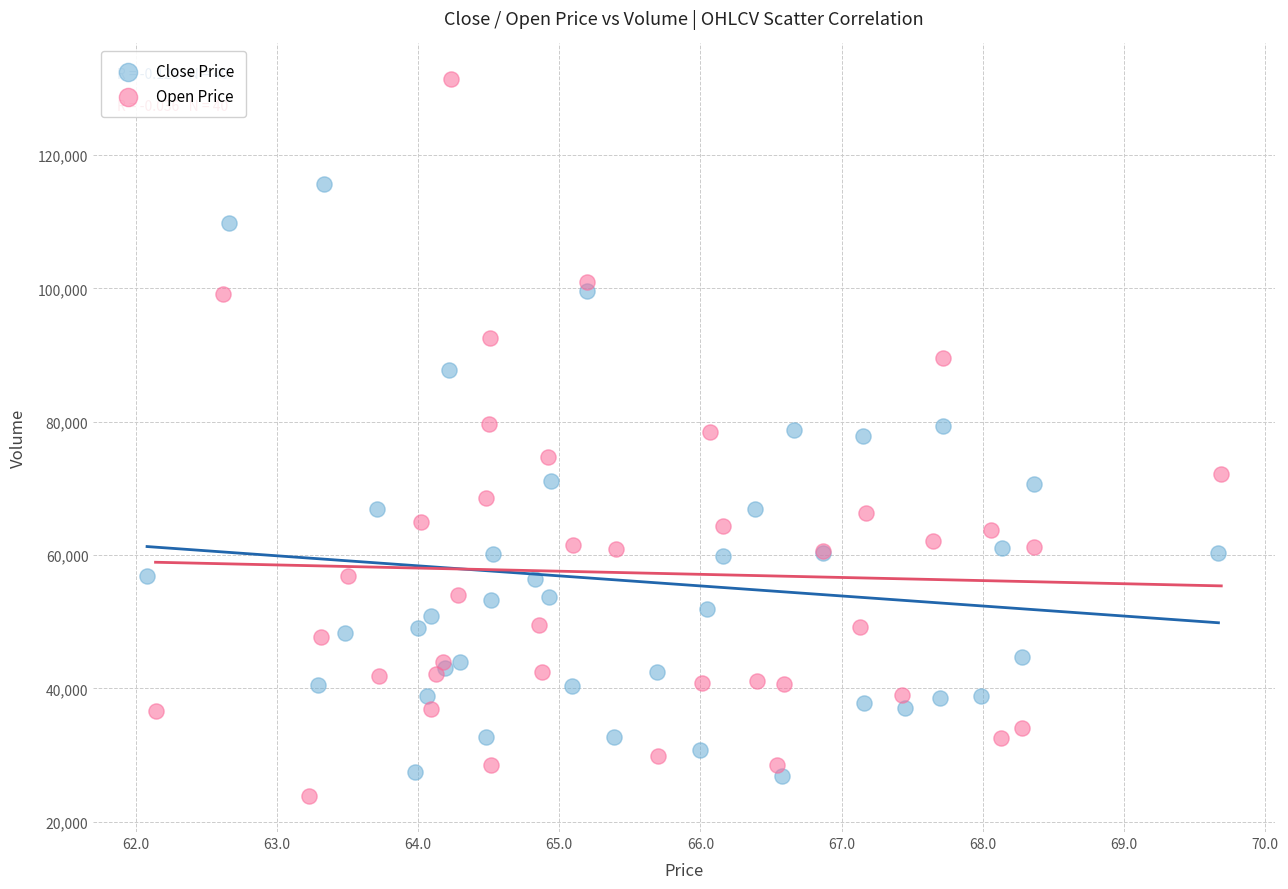

Which series contains the highest Y value?

Open Price